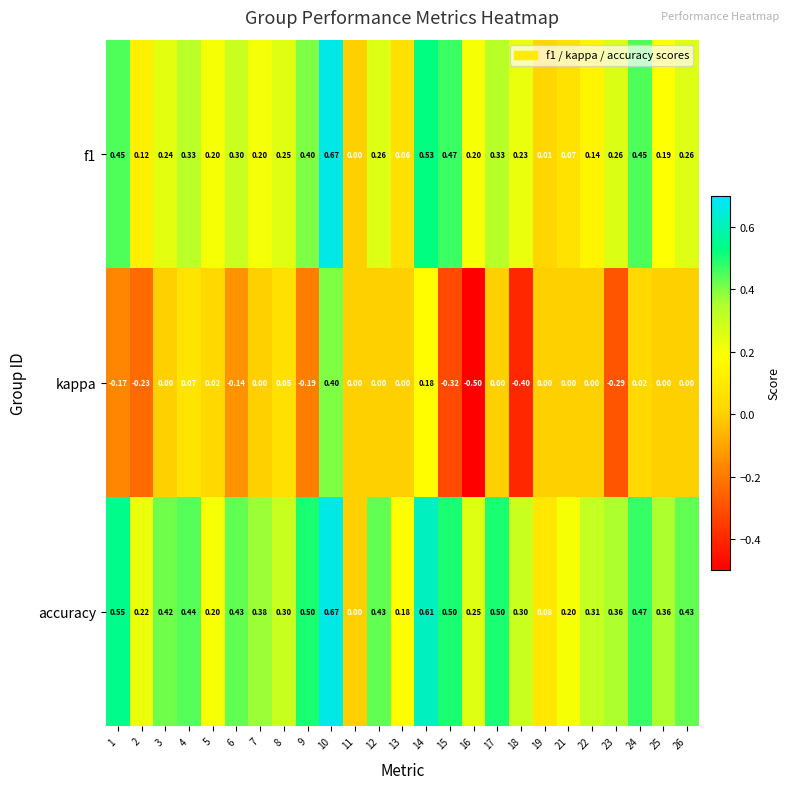

Is the value of kappa at 24 greater than the value of f1 at 1?

No